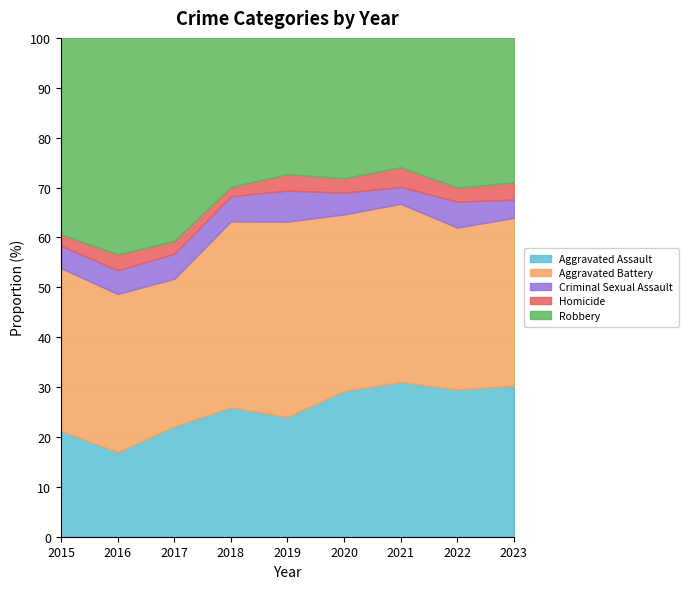

What is the sum of all Criminal Sexual Assault values?

358